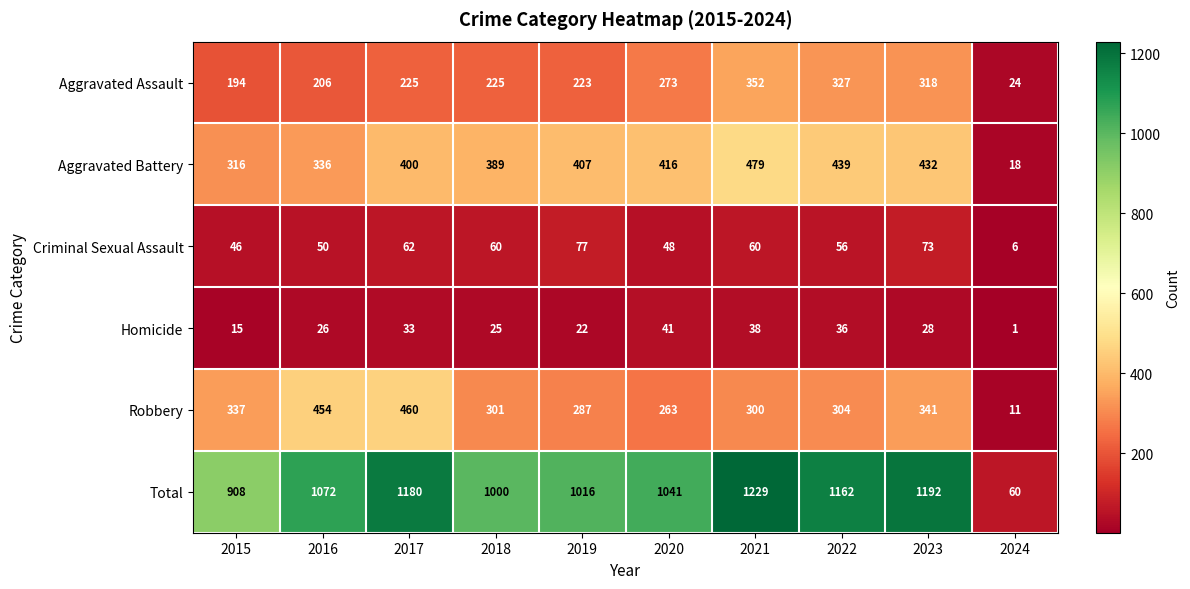

Which series has the largest total across all categories?

Total